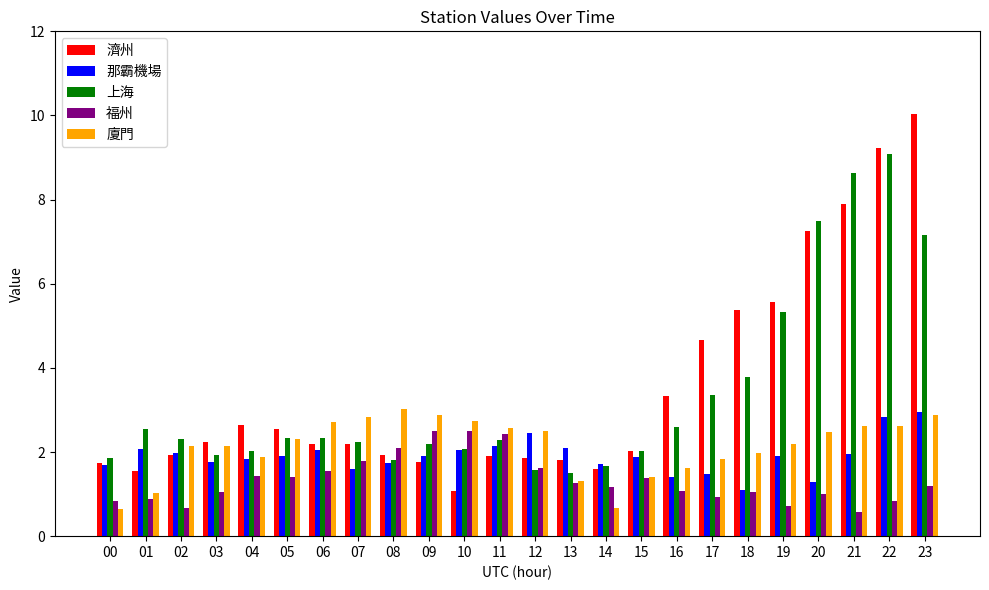

True or false: 廈門 has a value of 2.6 at 21.

True